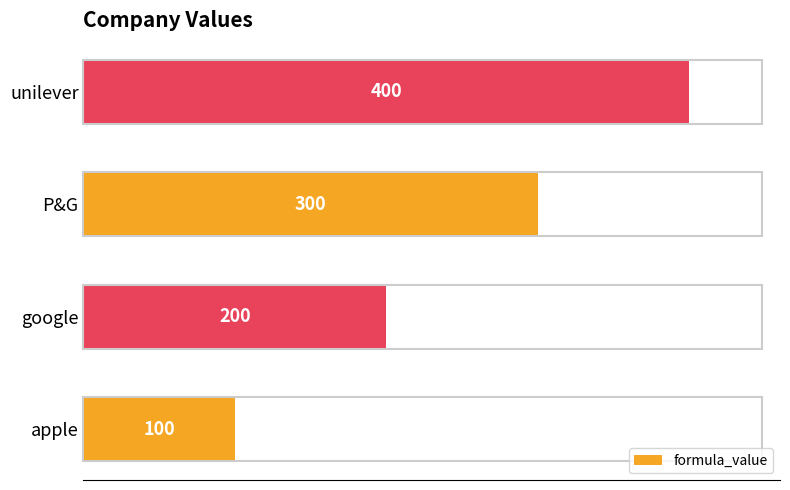

Reading bottom to top, what are all the values shown in this chart?

100	200	300	400